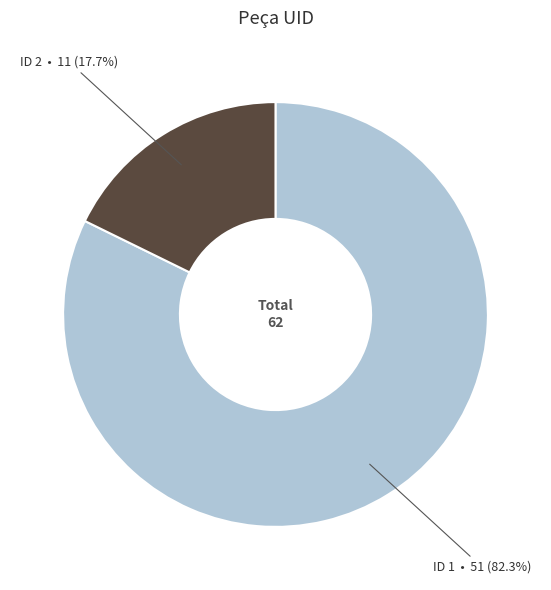

Is there any slice that represents more than half of the pie?

Yes